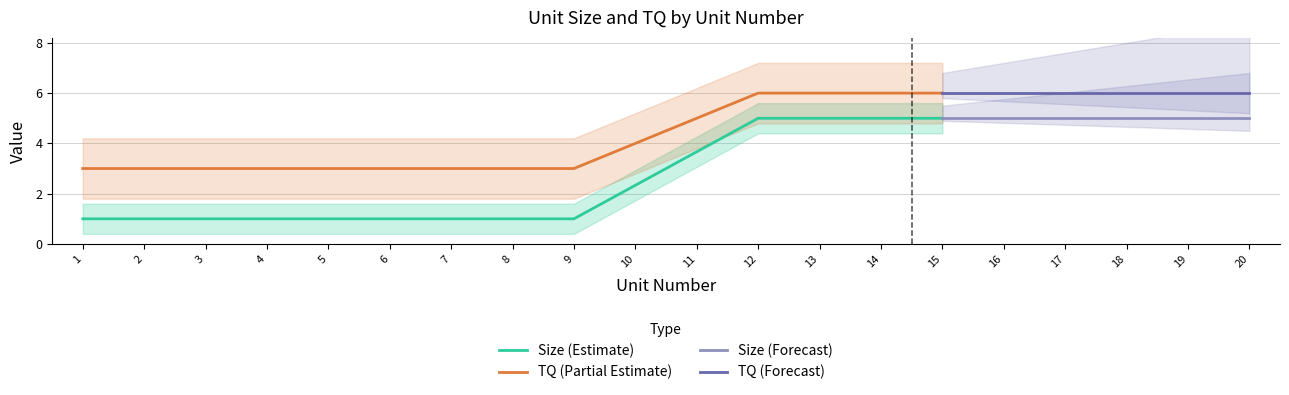

True or false: TQ (Partial Estimate) has a value of 6.0 at 12.

True